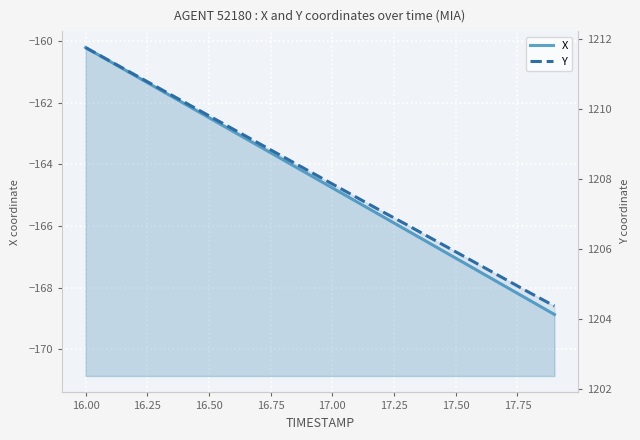

At 17.25, list the series in order from largest to smallest.

Y, X